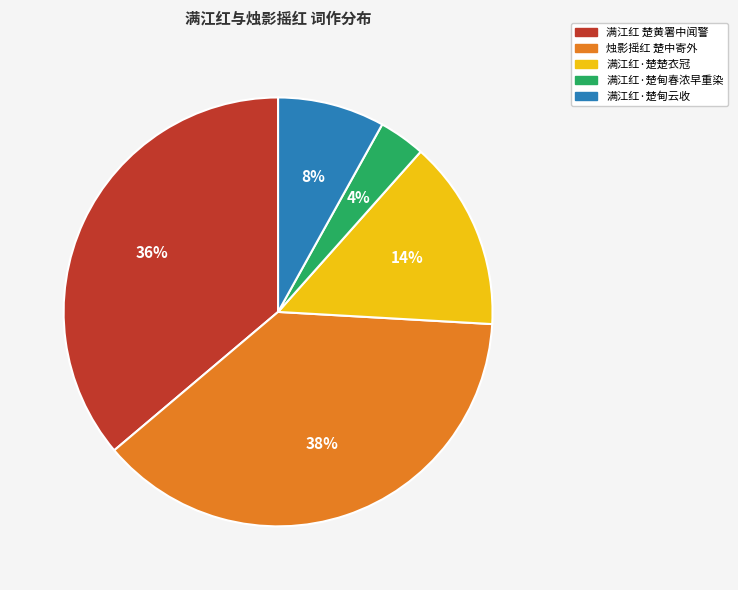

How many slices are in this pie chart?

5